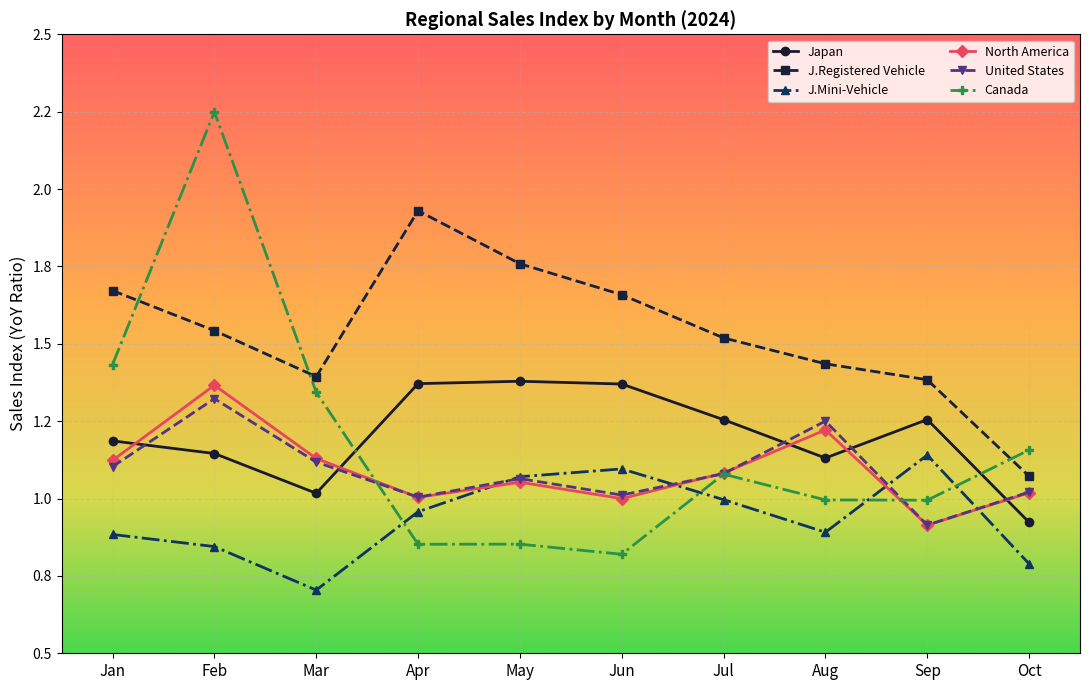

At which label does Canada first exceed 1?

Jan